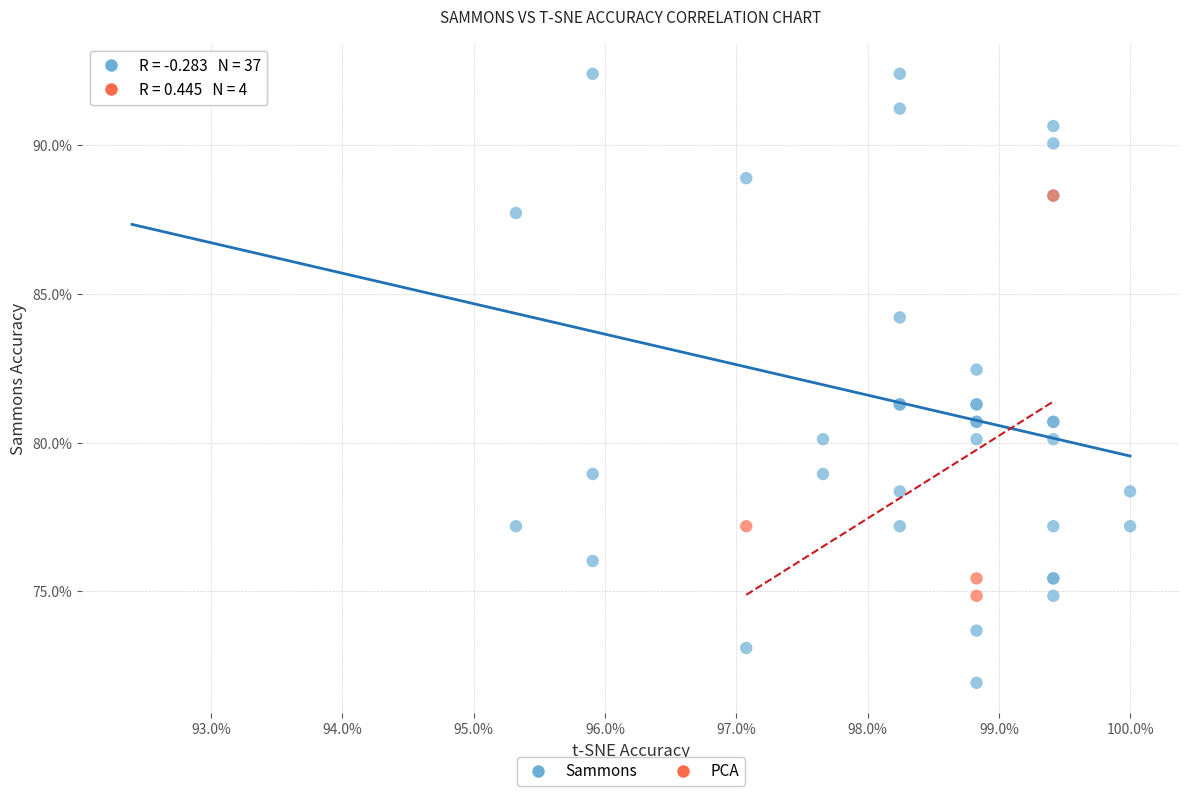

Which series reaches the maximum Y coordinate?

Sammons